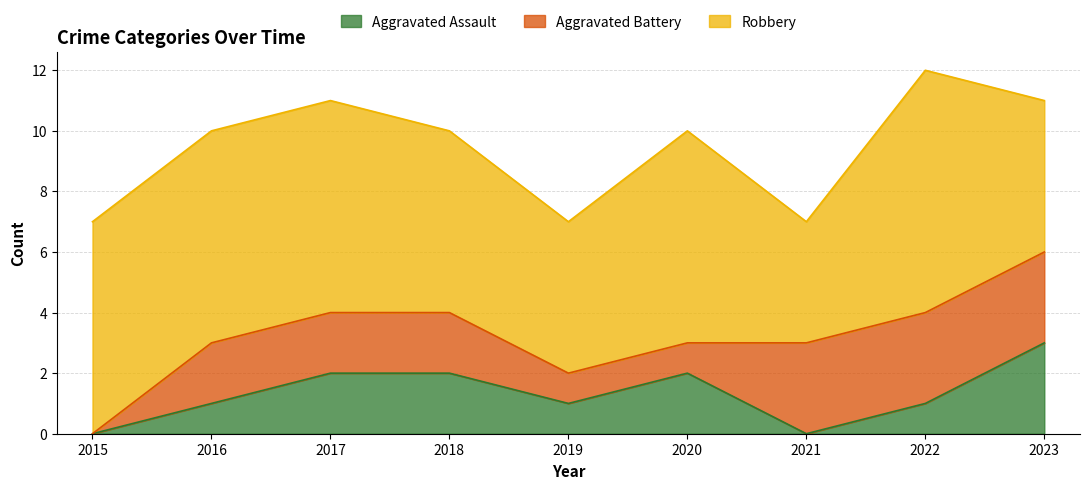

What is the difference between the maximum and minimum values in the Robbery series?

4